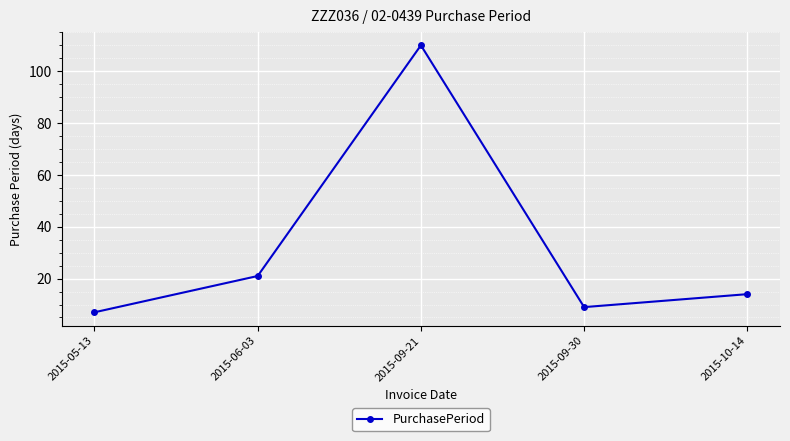

What is the difference between the second highest and second lowest values?

12